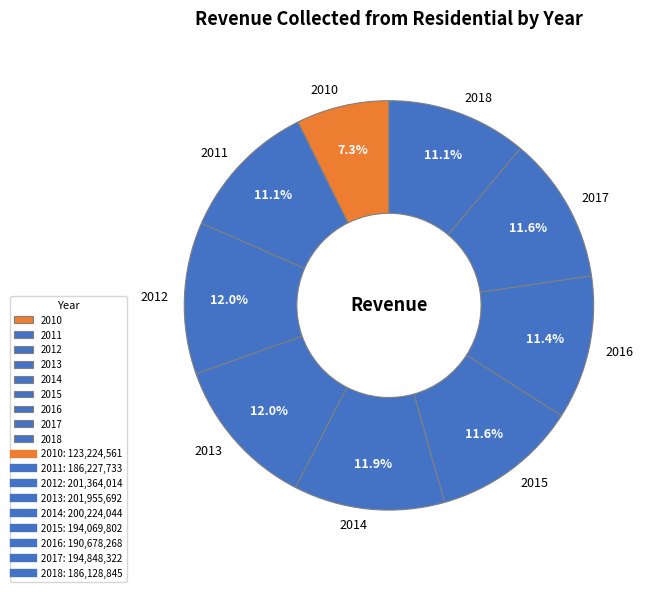

Combined, what portion of the pie is 2011 and 2016?

22.5%